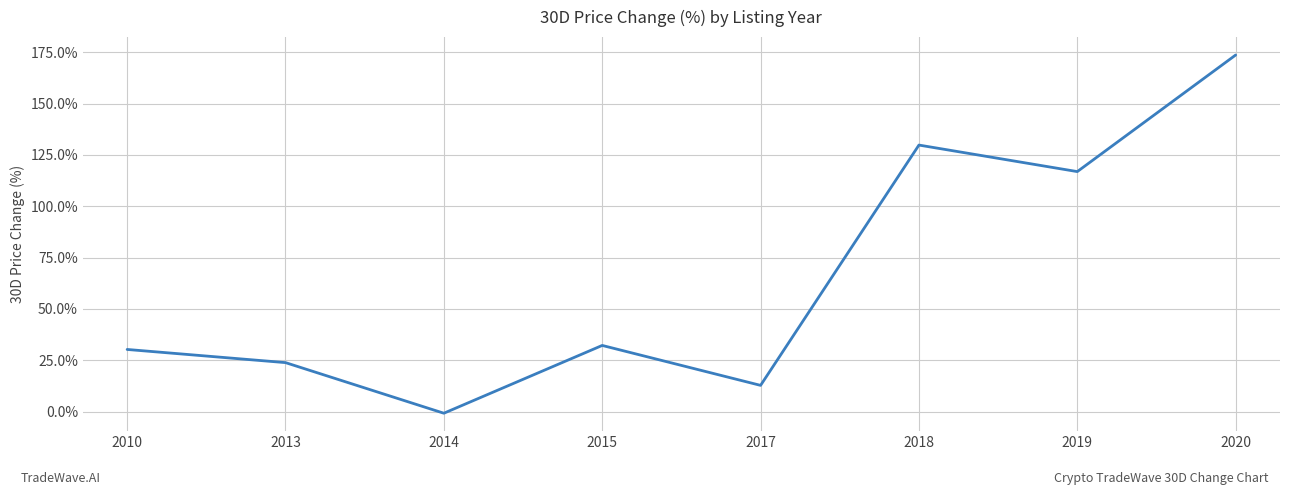

What is the change in value from 2017 to 2018?

+117.0